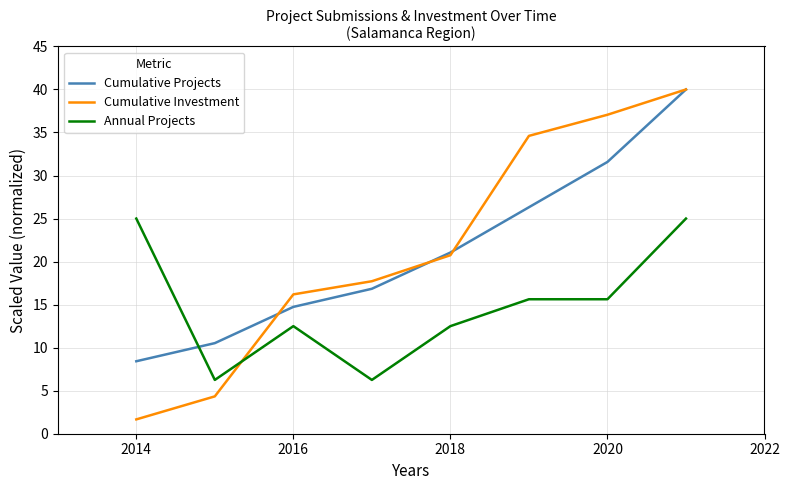

Which series has the widest spread of values?

Cumulative Investment